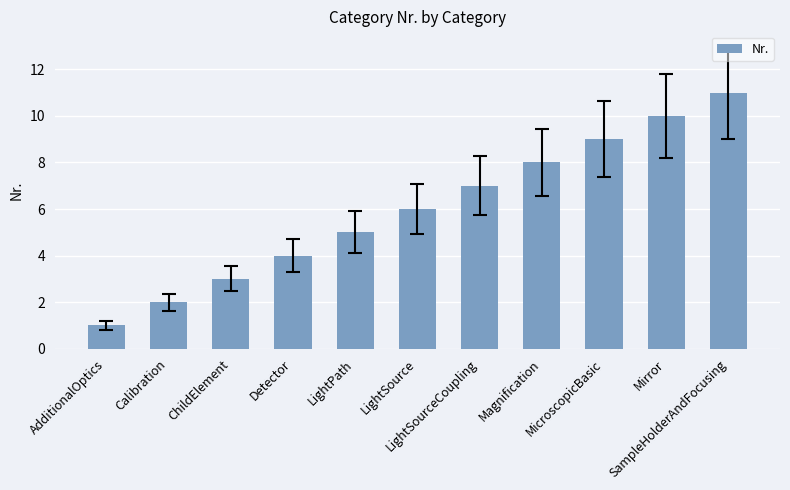

What is the label of the 7th bar from the right?

LightPath